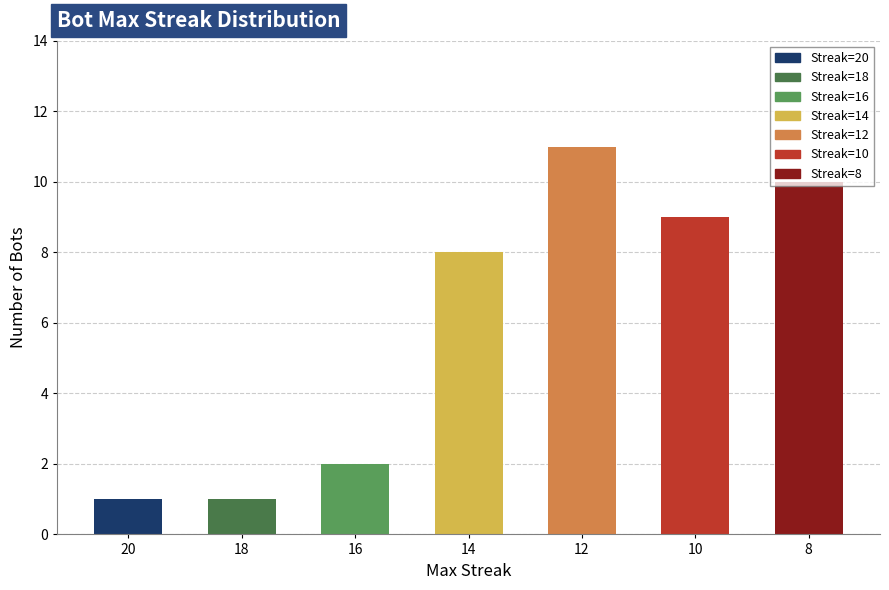

What is the difference between the maximum and minimum values?

10